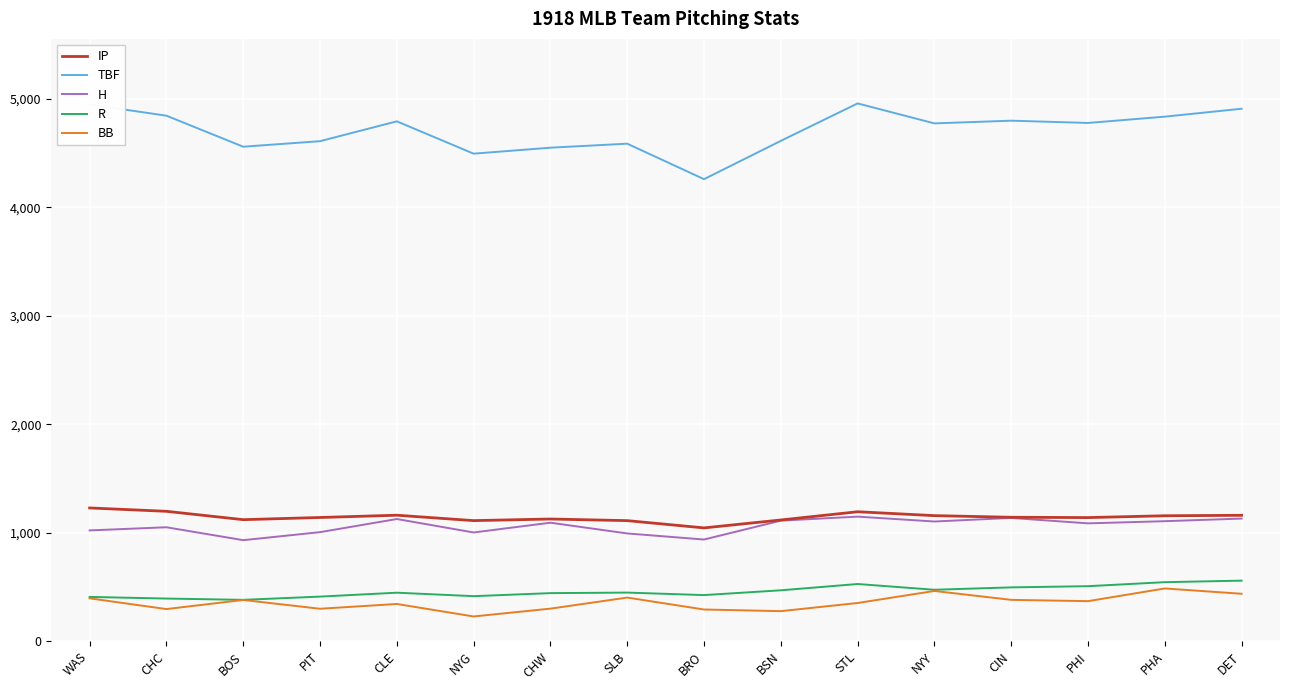

The value of H at WAS is 1021.0. True or false?

True